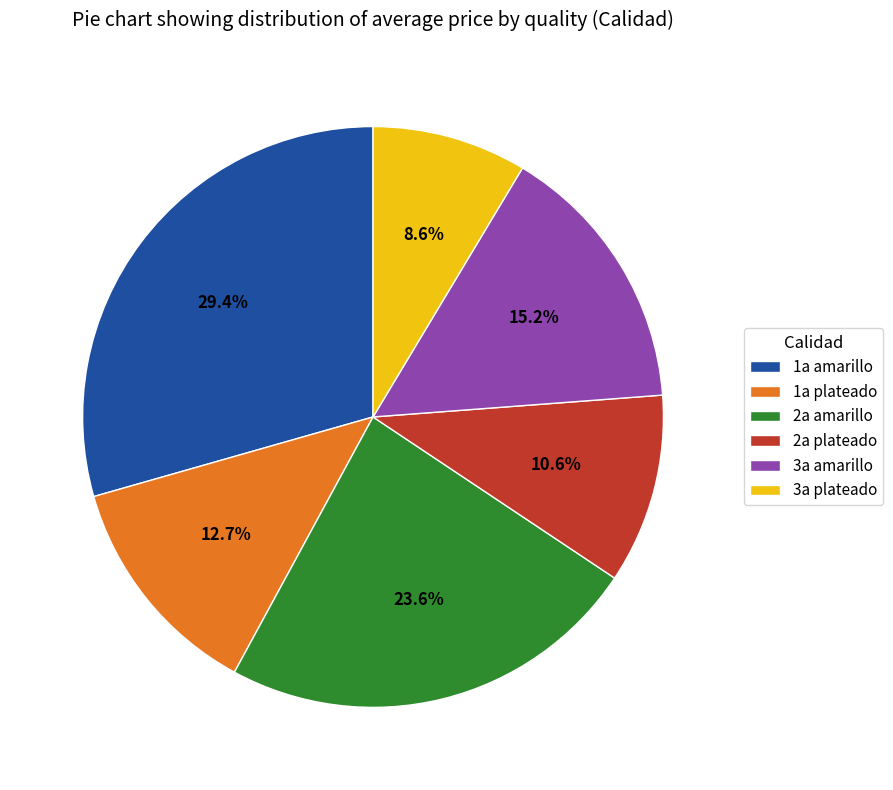

What is the ratio of the value at 2a plateado to the value at 2a amarillo?

0.4